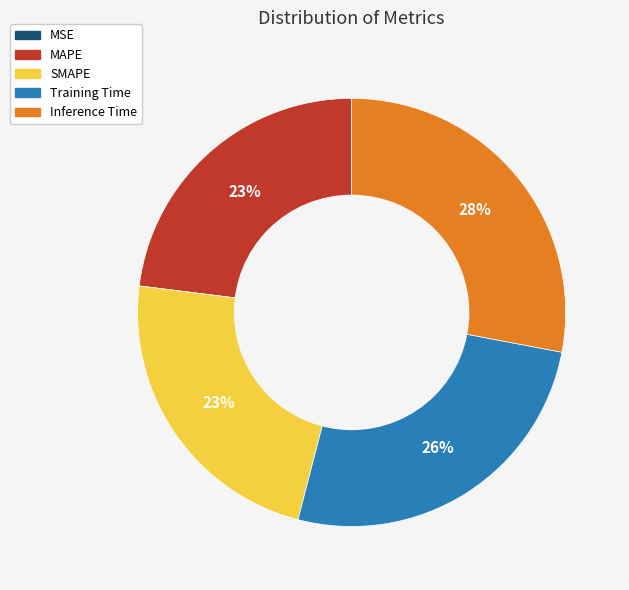

Between Training Time and MAPE, which is larger?

Training Time